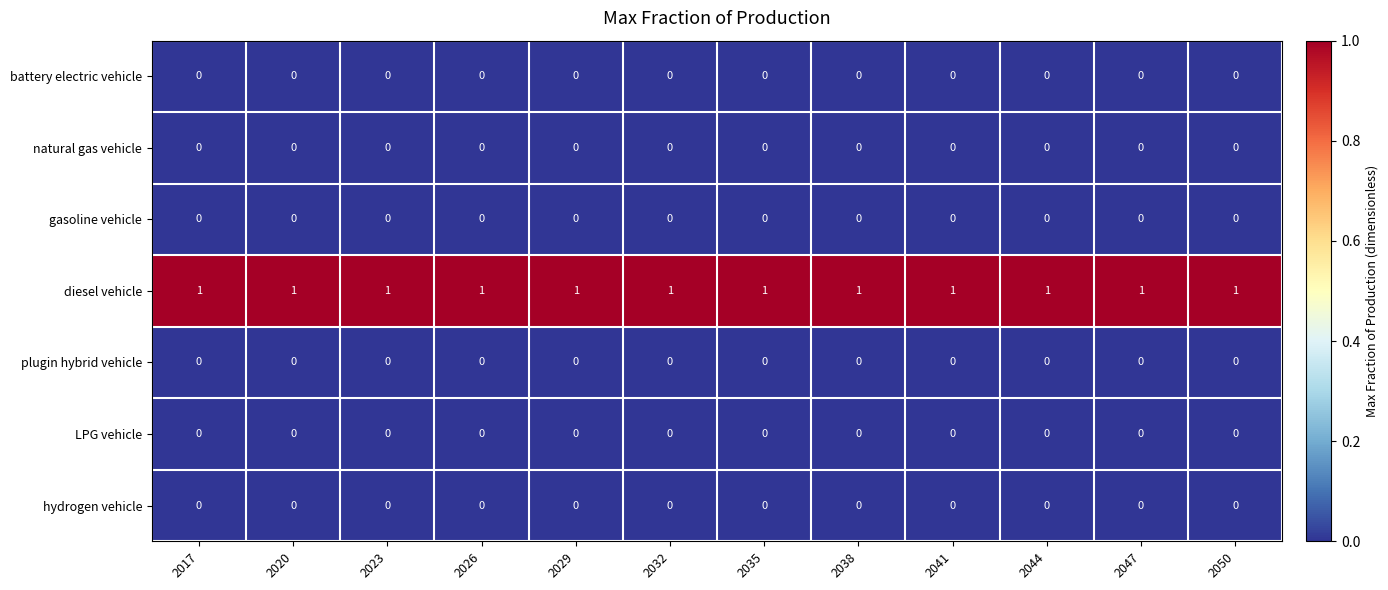

True or false: hydrogen vehicle has a value of 0 at 2020.

True